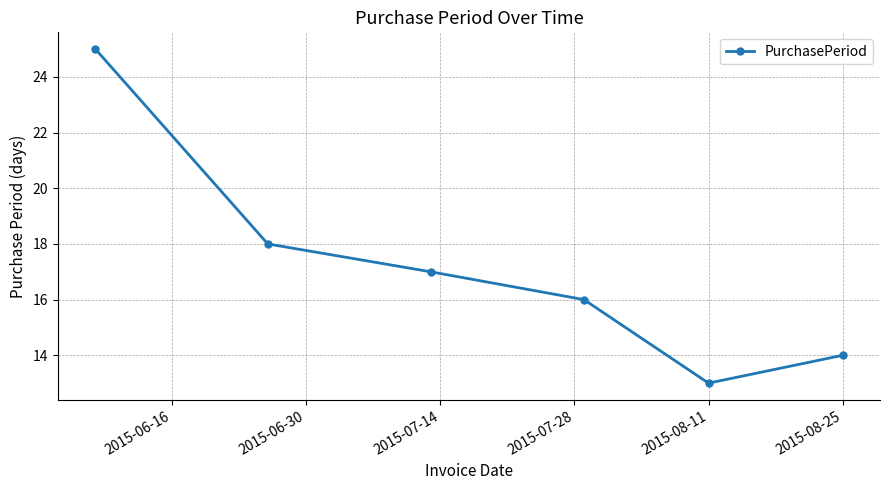

What is the value of the 6th point from the left?

14